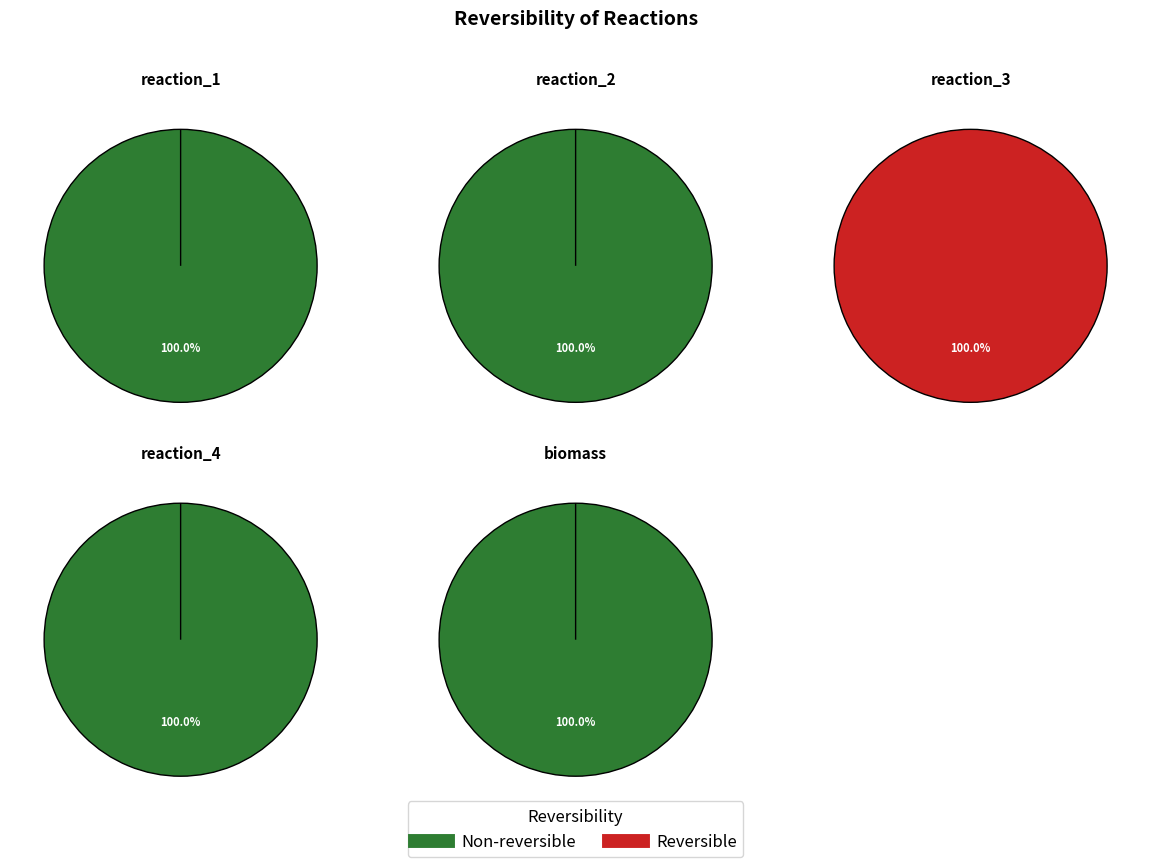

What is the largest slice in the pie chart?

reaction_3